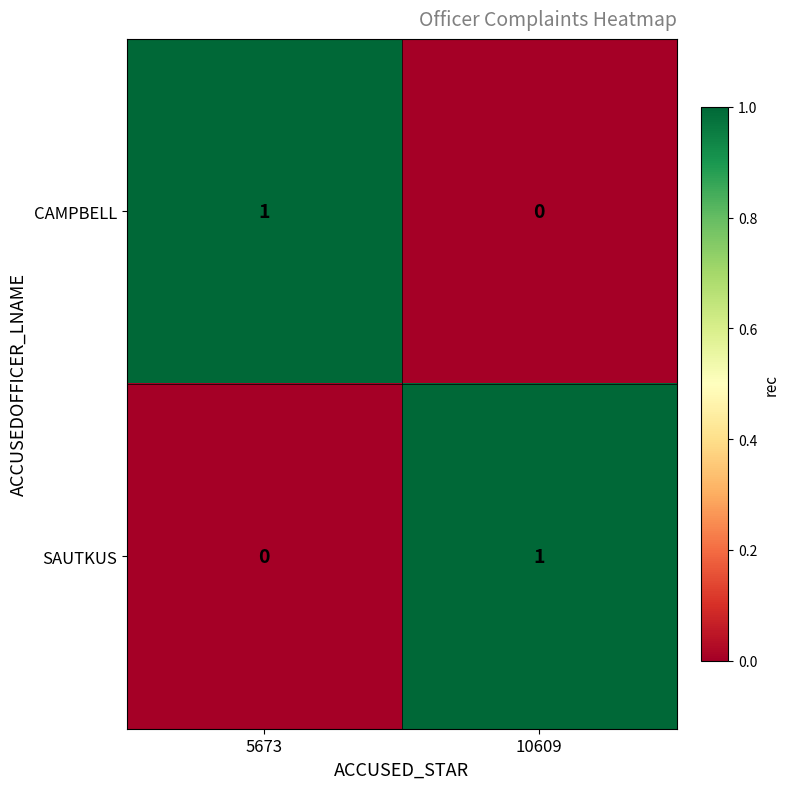

List the labels in order of SAUTKUS value, smallest first.

5673, 10609